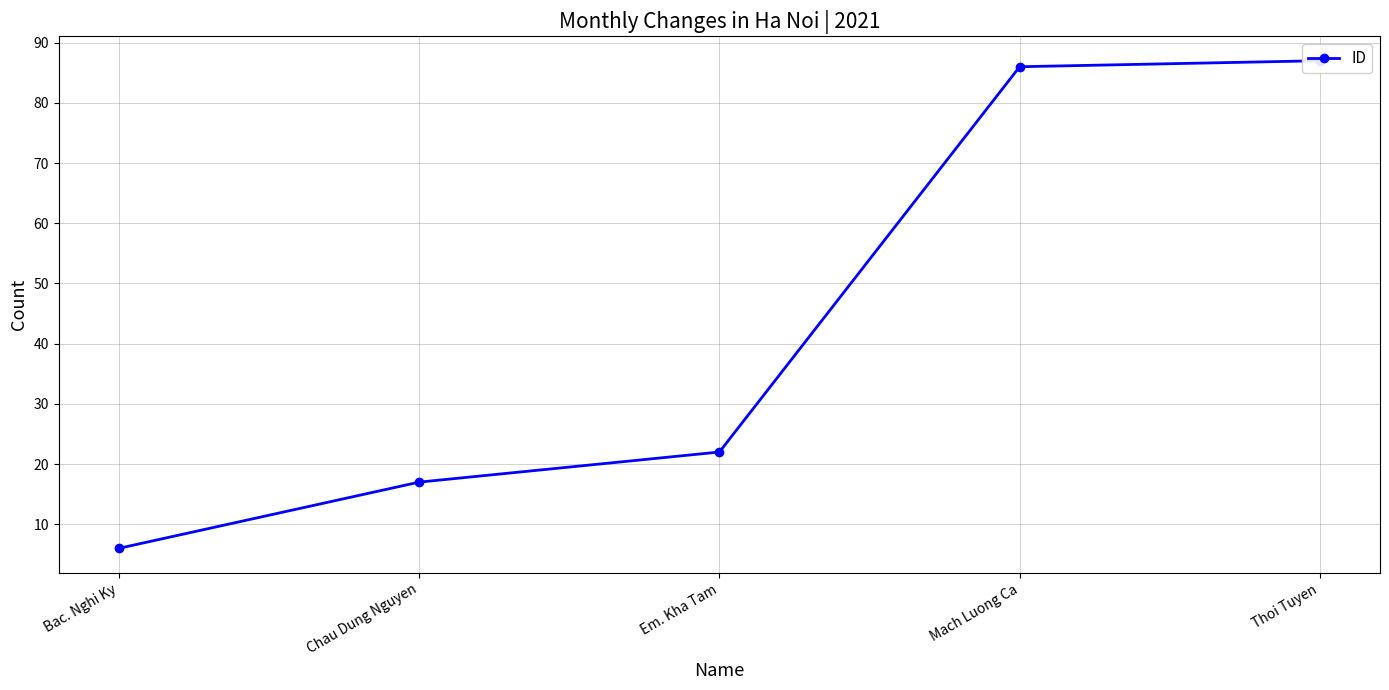

How many lines are shown in the chart?

1